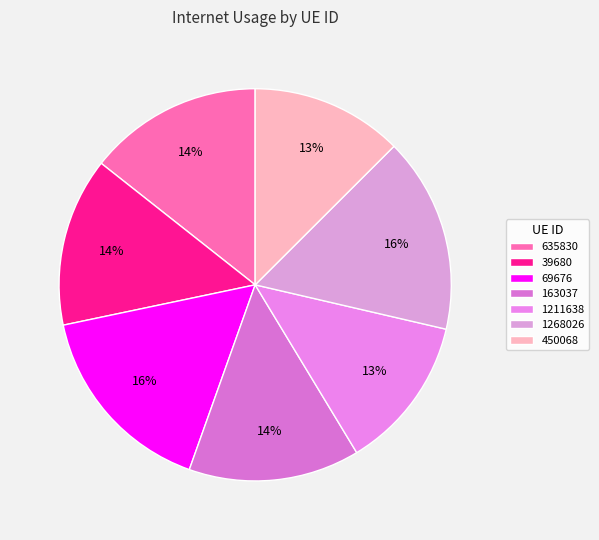

Which slice is the largest?

69676